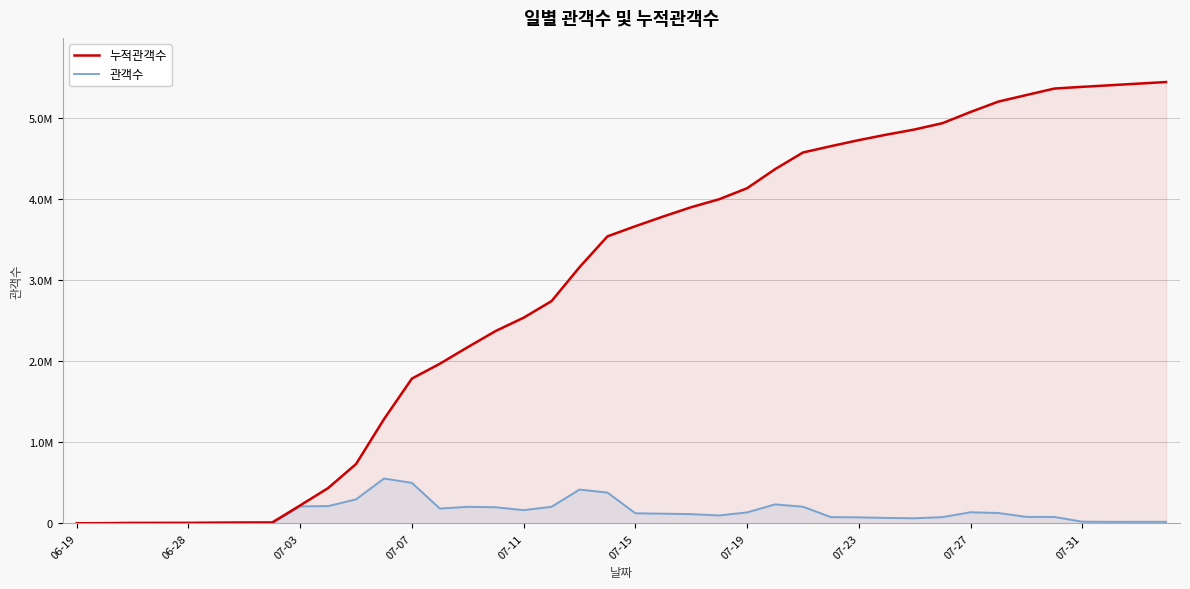

Is the value of 누적관객수 at 39 greater than the value of 관객수 at 29?

Yes